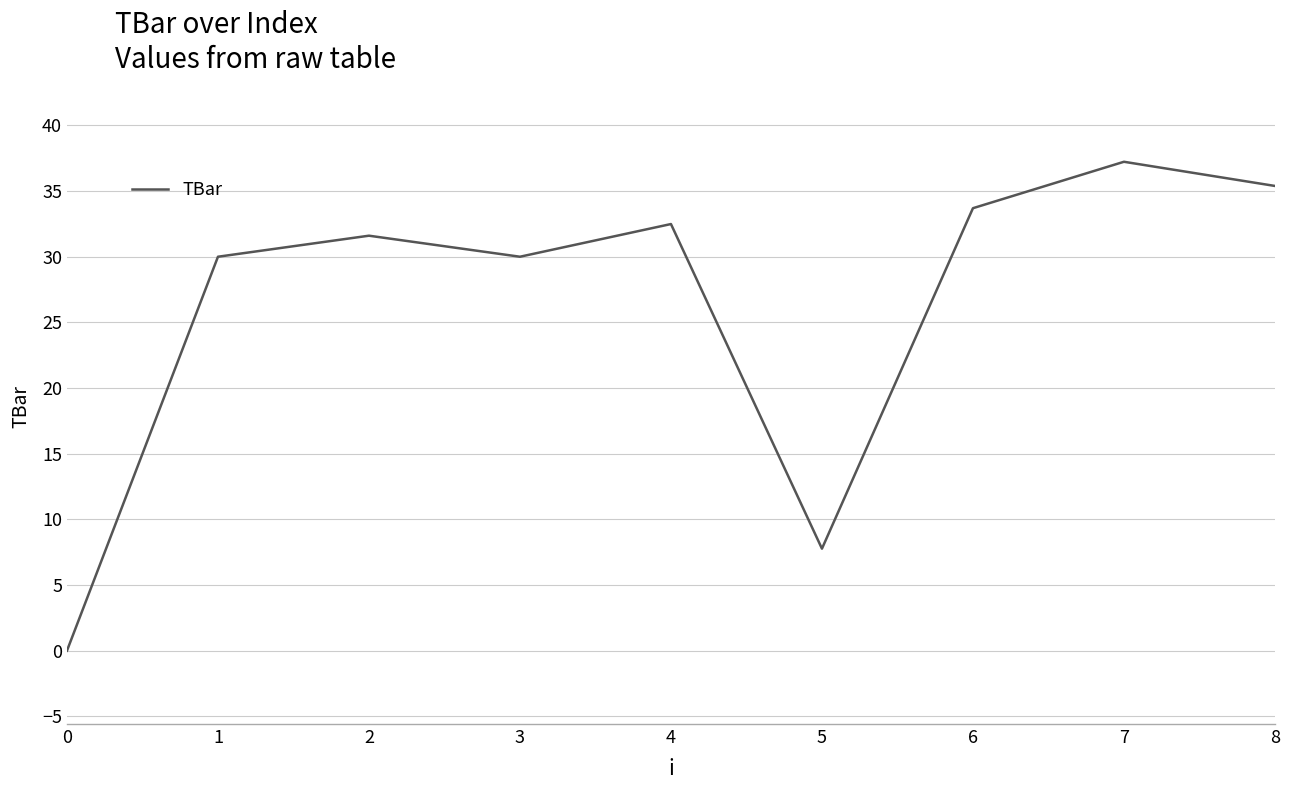

Approximately how many times larger is the value at 6 compared to 1?

1.1